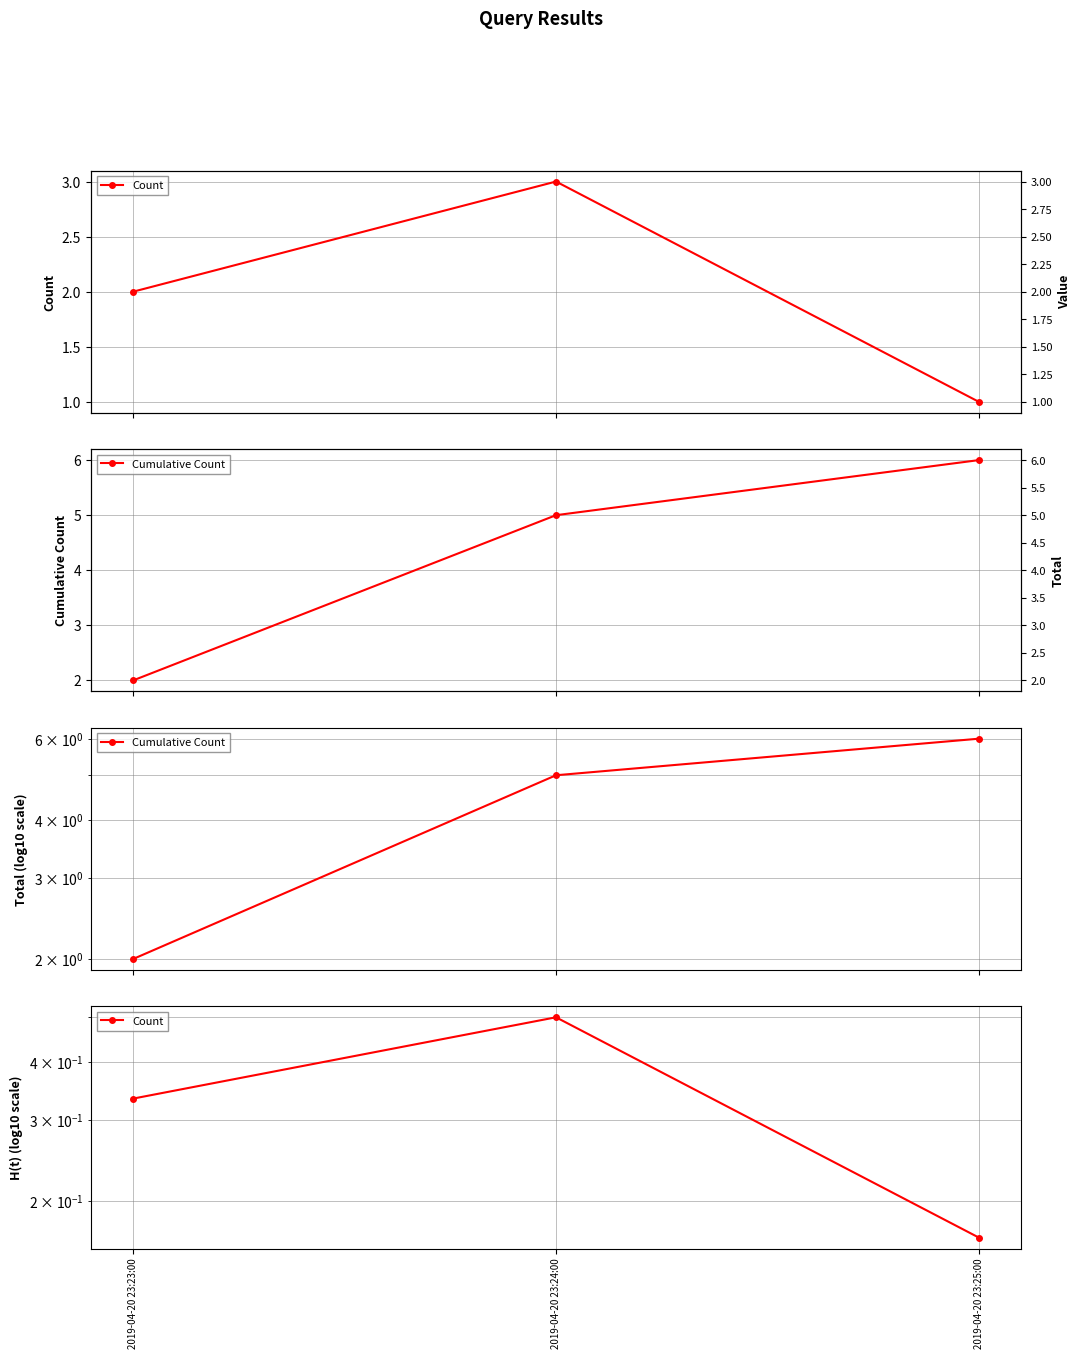

The value of Cumulative Count at 2019-04-20 23:24:00 is 7.6. True or false?

False